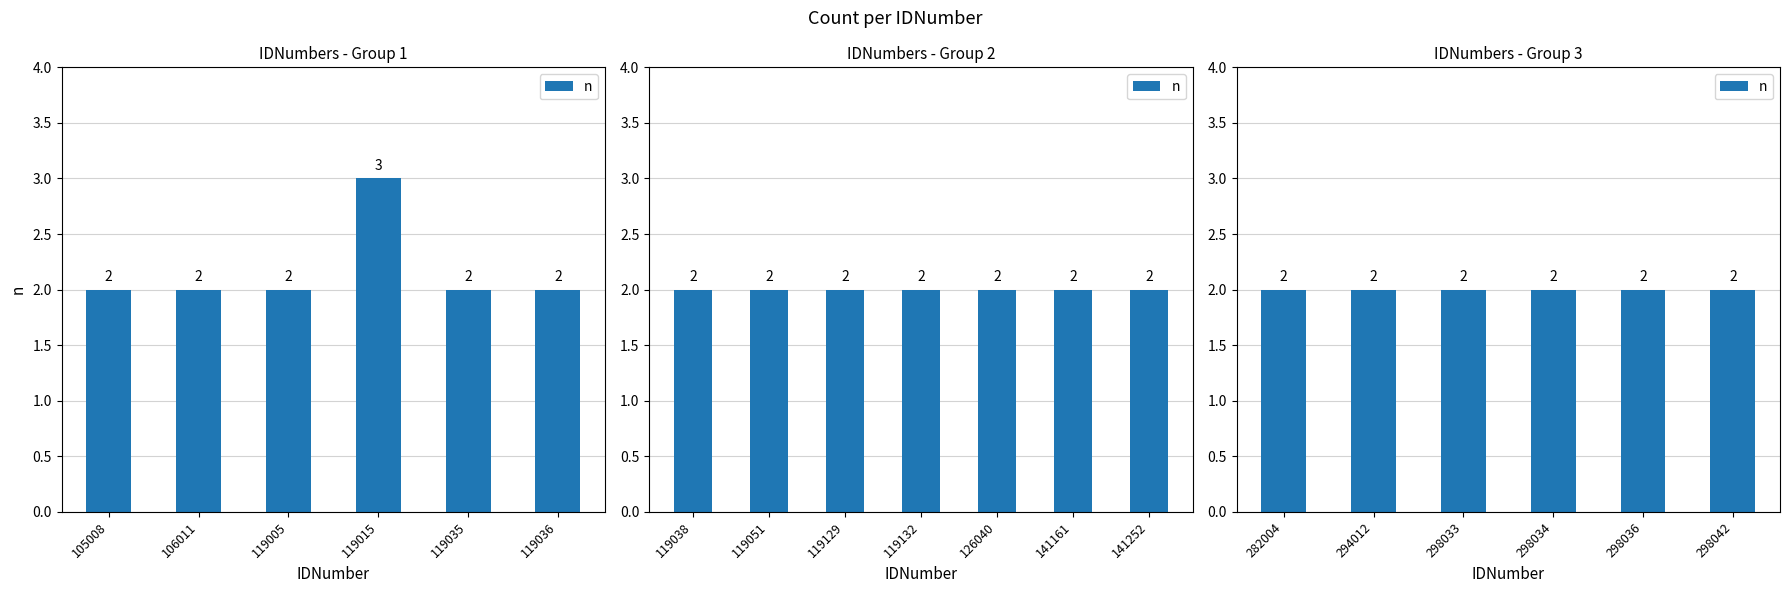

The value at 119051 is 2. True or false?

True